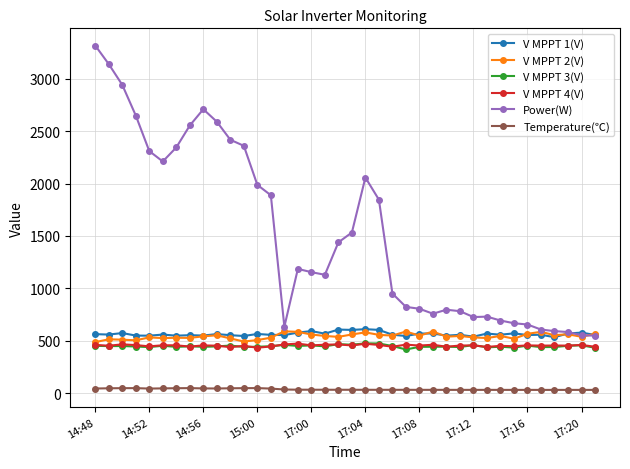

True or false: V MPPT 2(V) has more than 0 points higher than both neighbors.

True